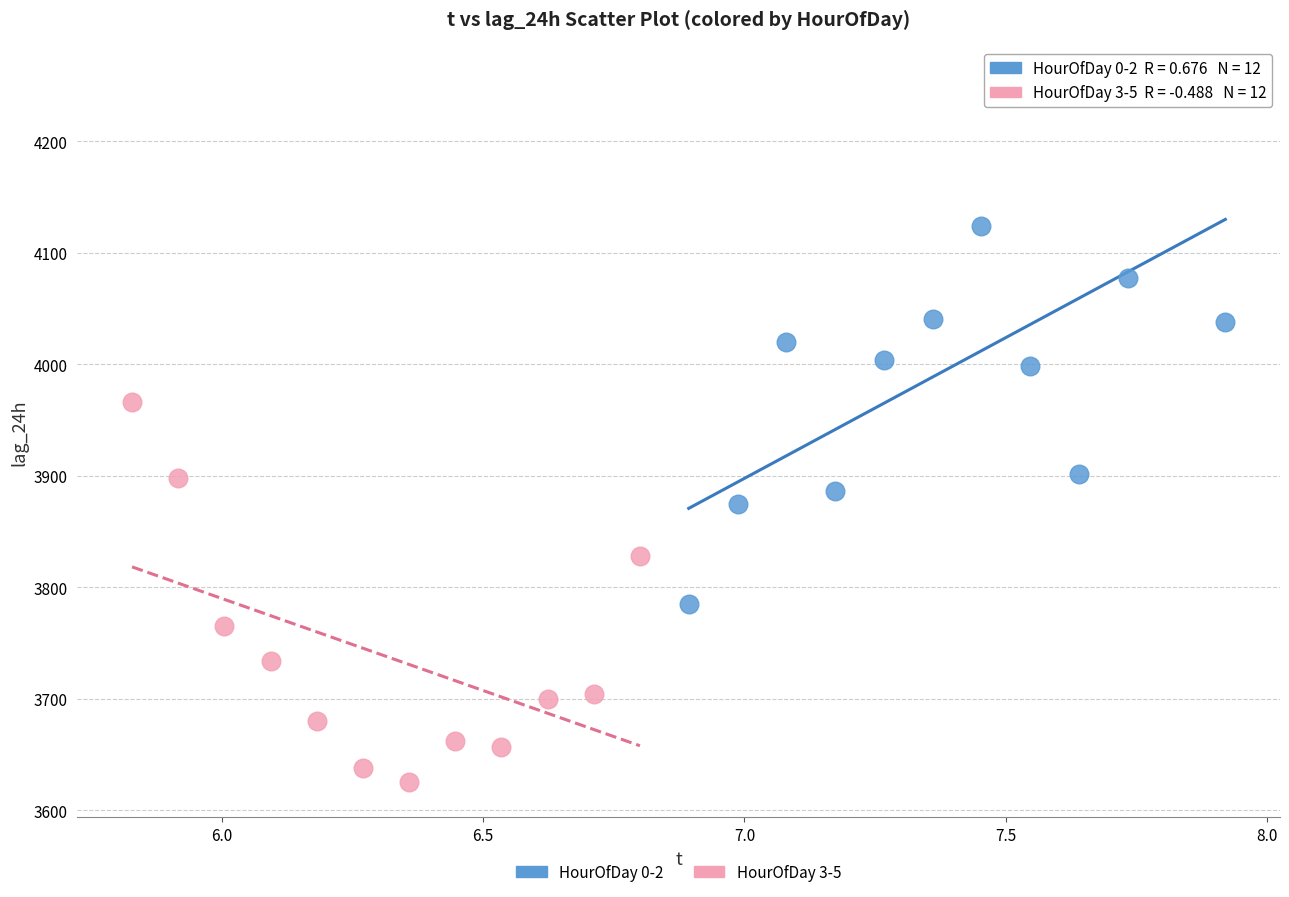

Which series reaches the maximum Y coordinate?

HourOfDay 0-2